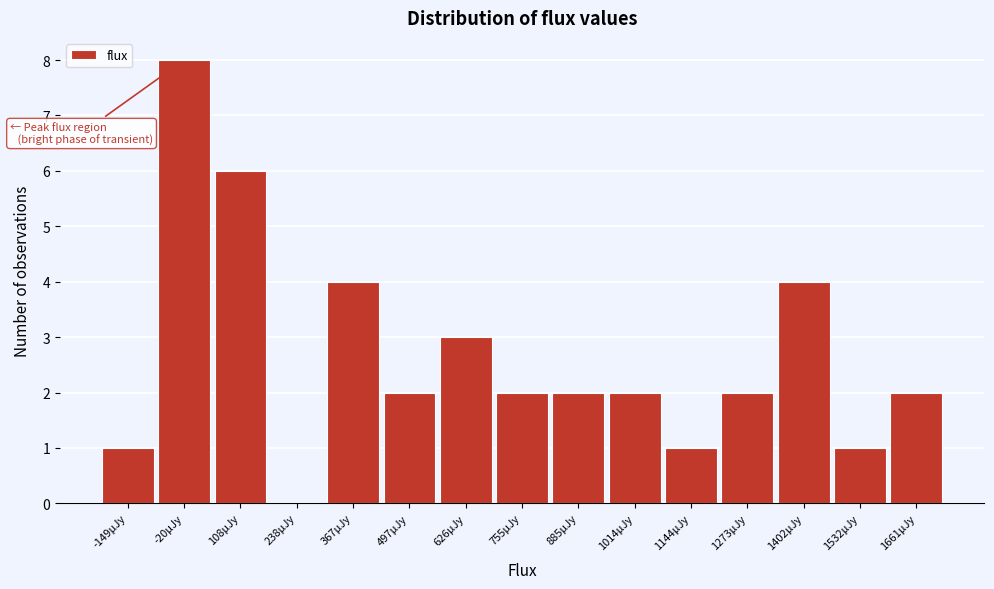

Reading left to right, list every bar in this chart as the range it spans on the x-axis followed by its height. Neither the bar edges nor the heights are printed on the chart, so give them approximately, as read against the axes.

-220 to -80: 1
-80 to 40: 8
40 to 180: 6
180 to 300: 0
300 to 440: 4
440 to 560: 2
560 to 700: 3
700 to 820: 2
820 to 940: 2
940 to 1080: 2
1080 to 1200: 1
1200 to 1340: 2
1340 to 1460: 4
1460 to 1600: 1
1600 to 1720: 2